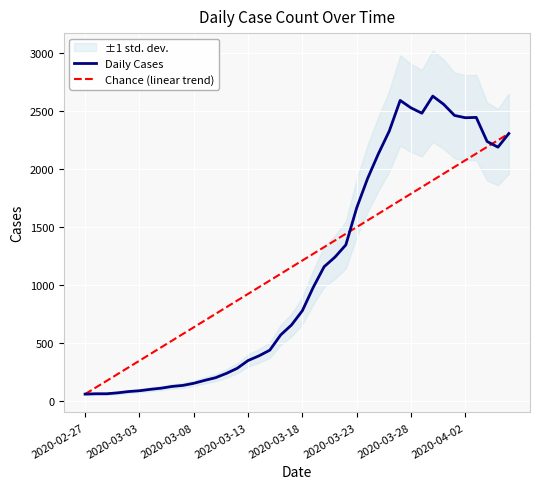

How many interior local valleys does the Daily Cases series have?

3